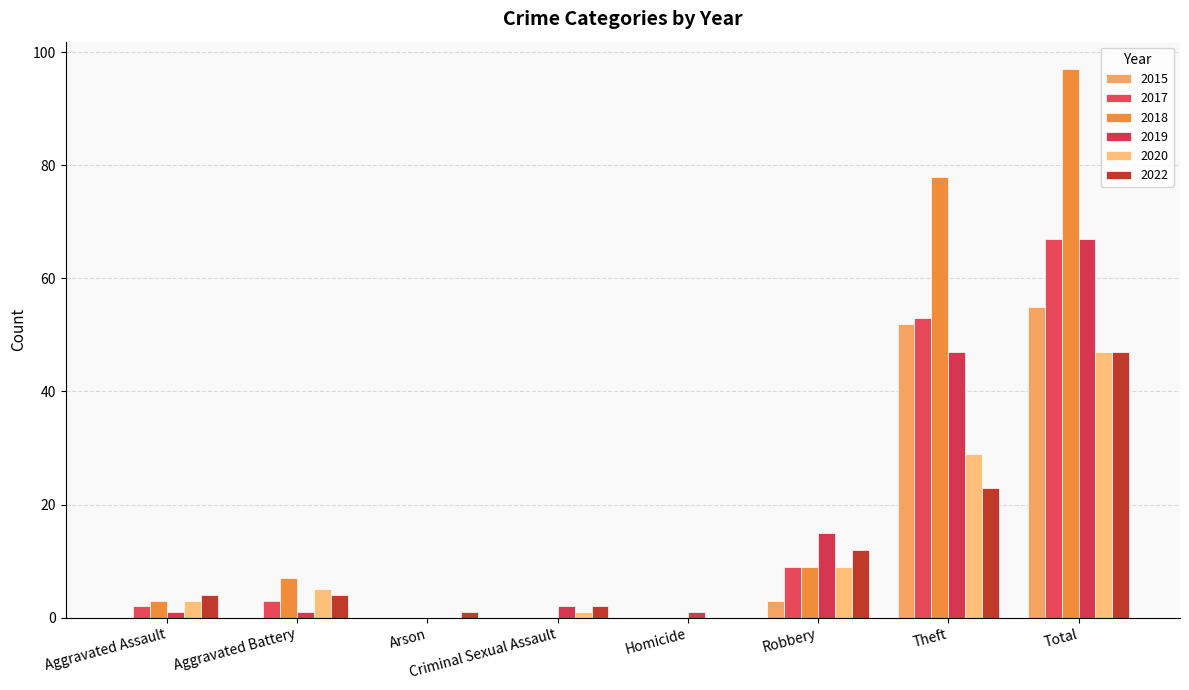

What value does the 2020 series have at Aggravated Assault, to the nearest 5?

5